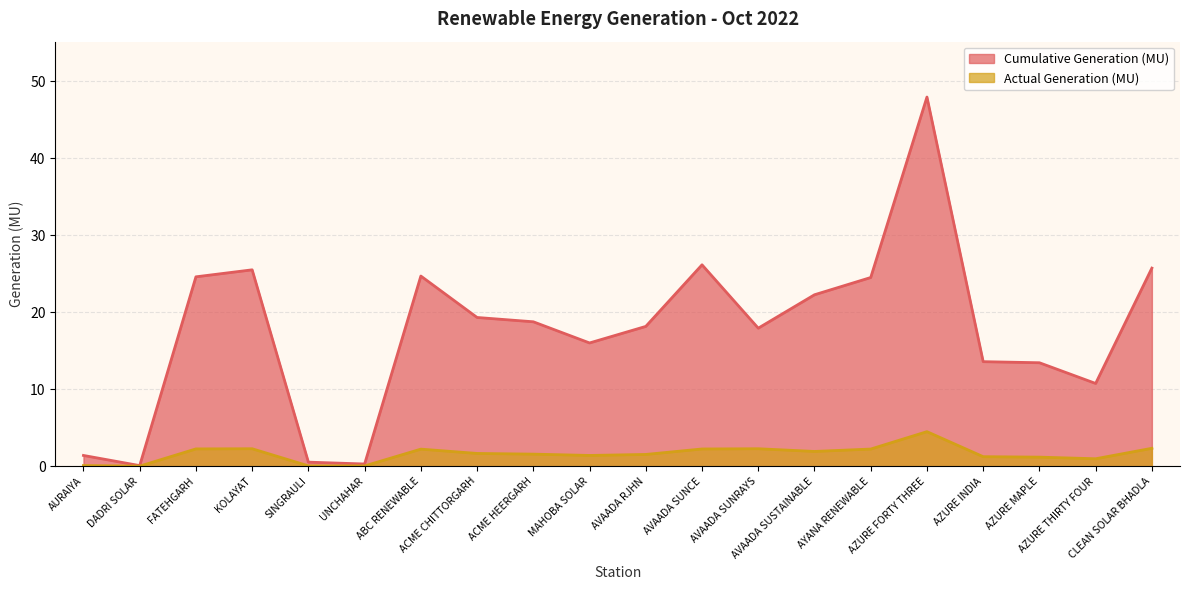

Which category has the highest value in the Cumulative Generation (MU) series?

AZURE FORTY THREE